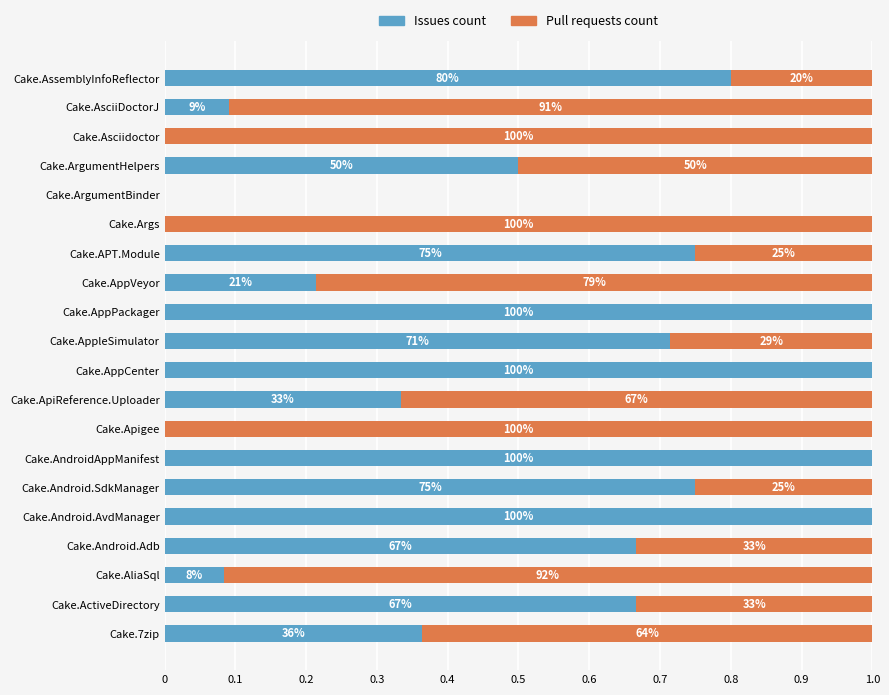

Rank the series by their maximum value, from highest to lowest.

Issues count, Pull requests count